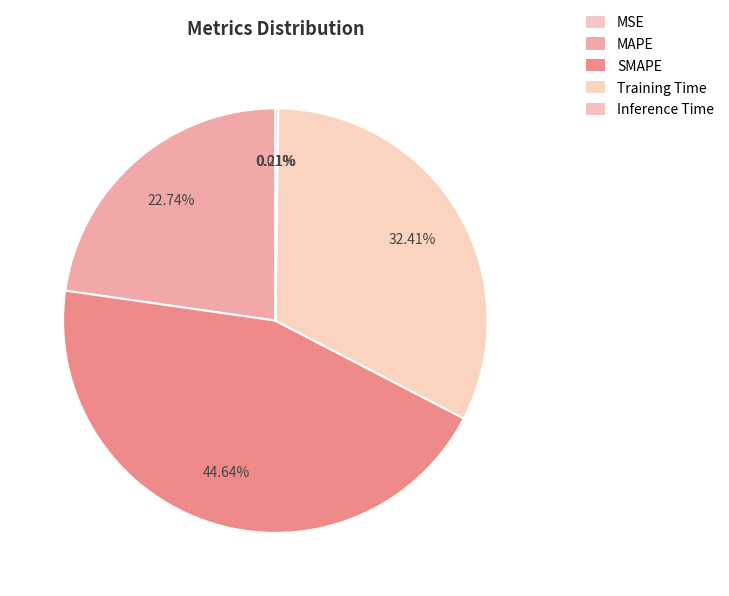

Which category has the smallest portion of the pie?

MSE